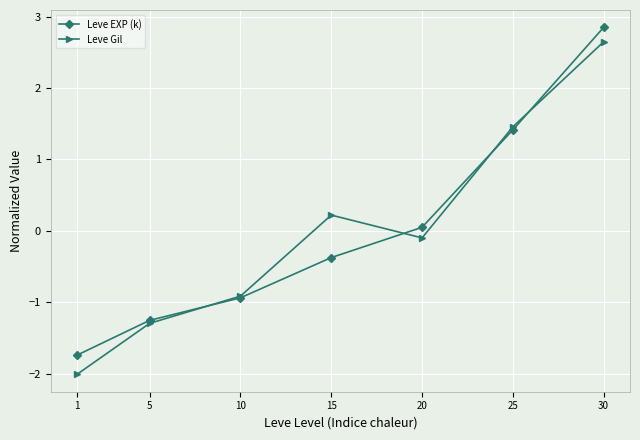

Between 25 and 30, which series saw the biggest shift?

Leve EXP (k)